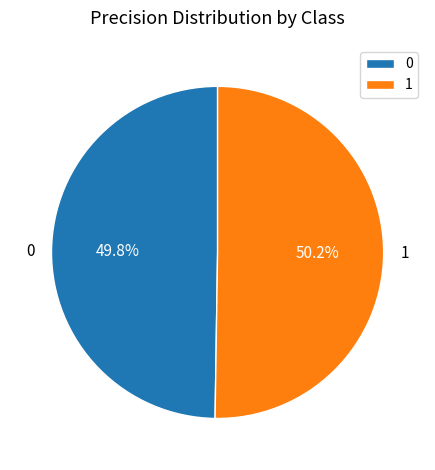

How many segments does this pie chart have?

2